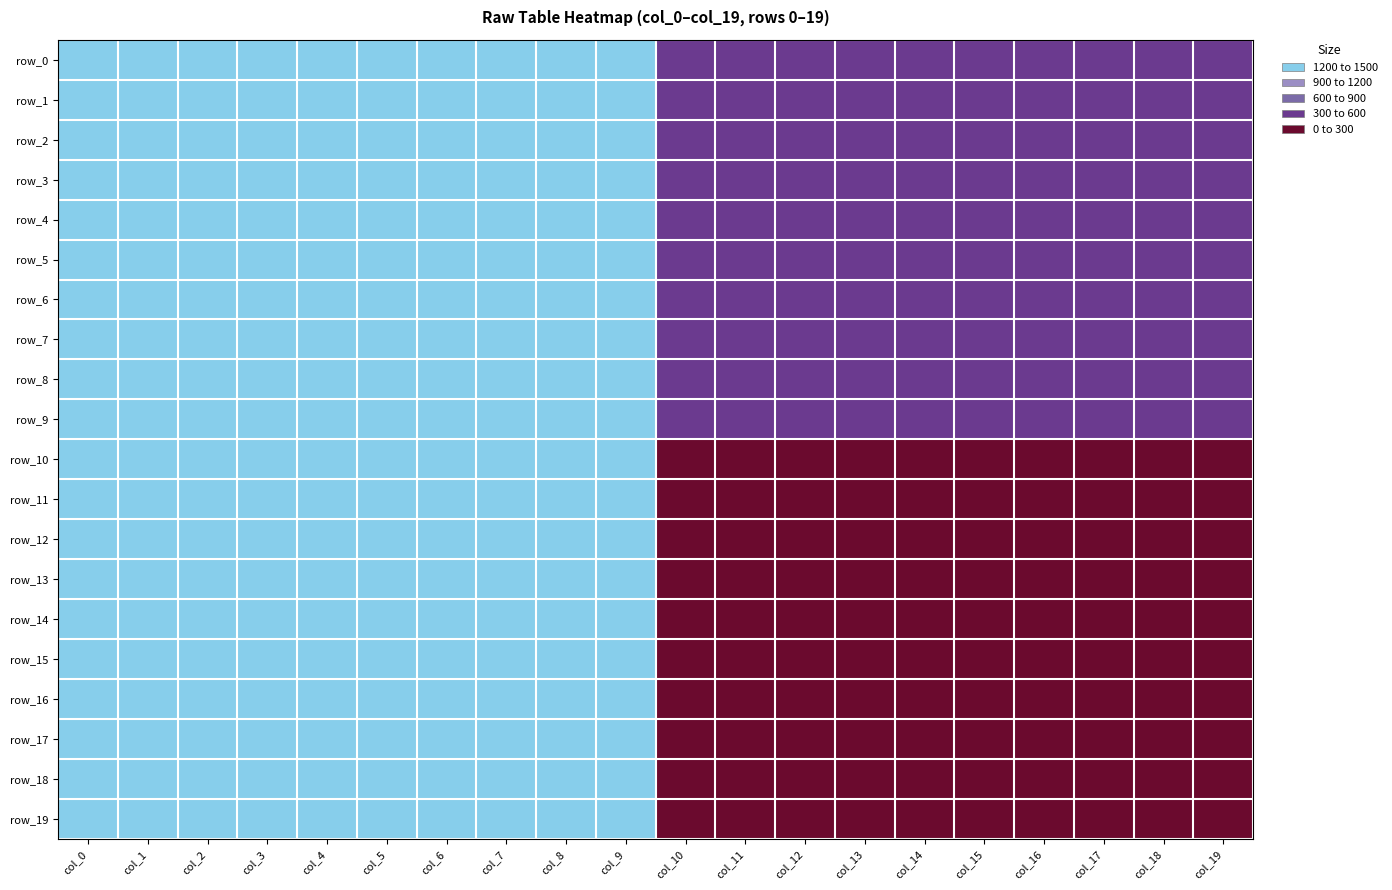

What is the total value across all series at col_17?

25540.0